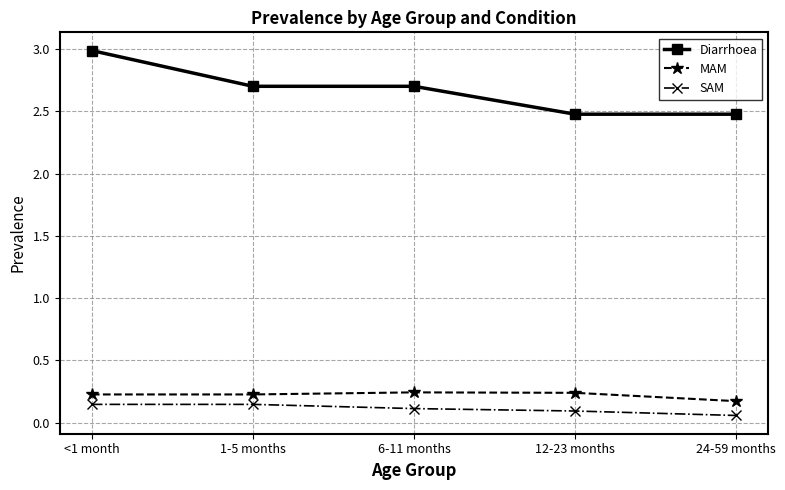

Which series has the widest spread of values?

Diarrhoea